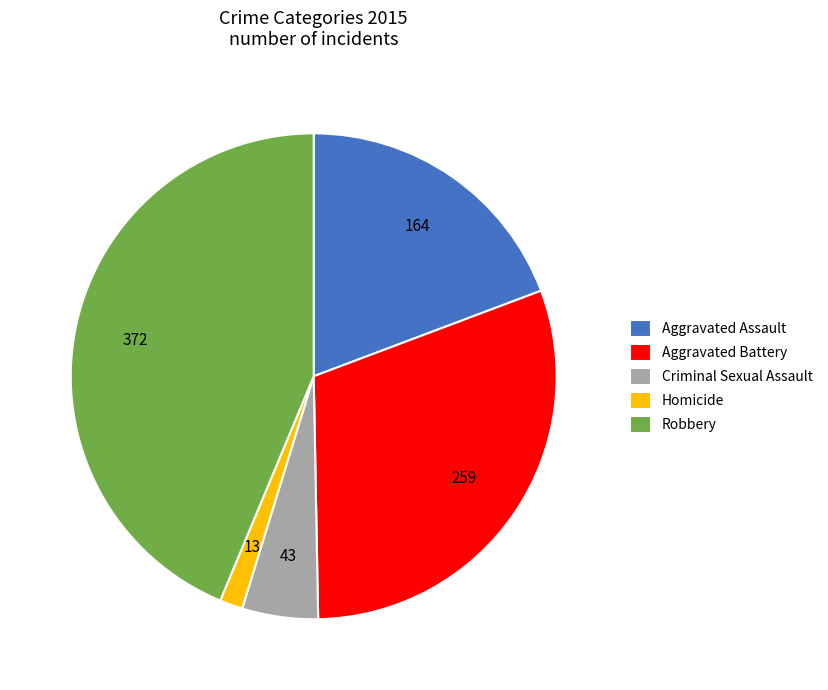

What is the largest slice in the pie chart?

Robbery